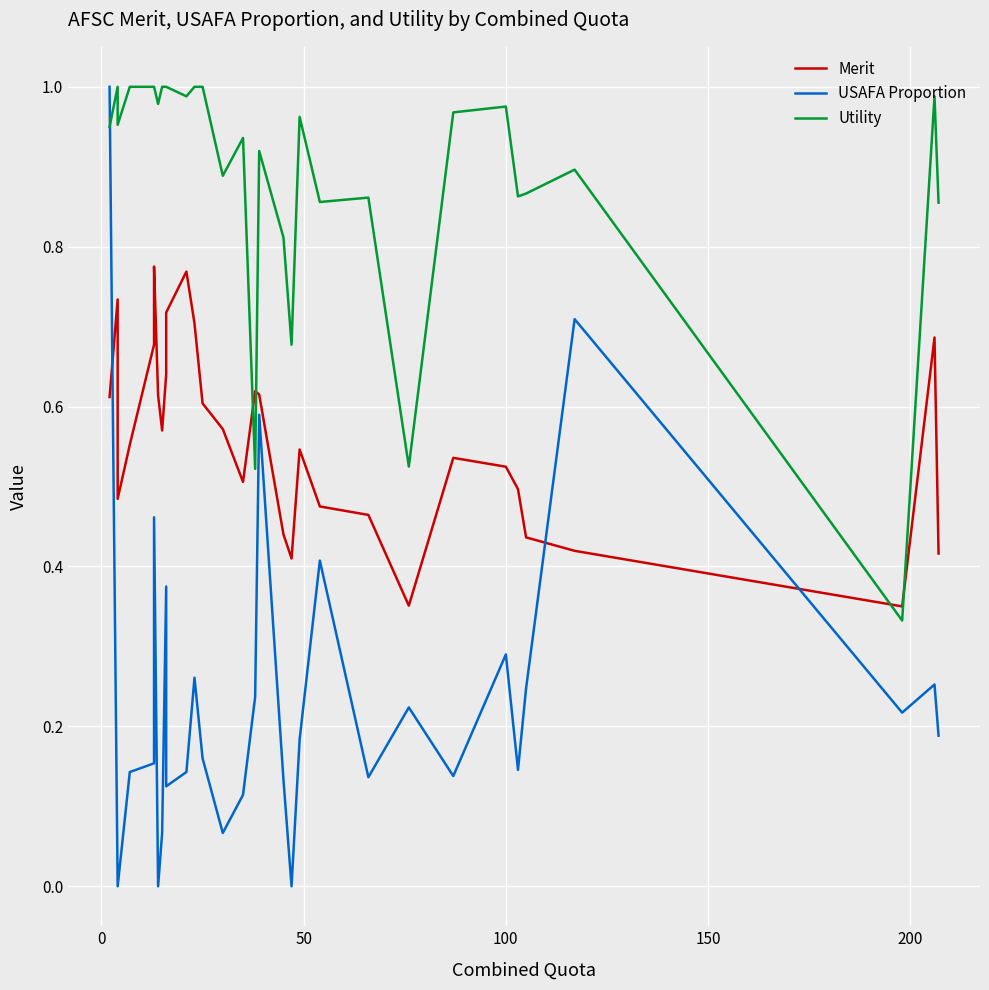

Which series has the largest range (max minus min)?

USAFA Proportion